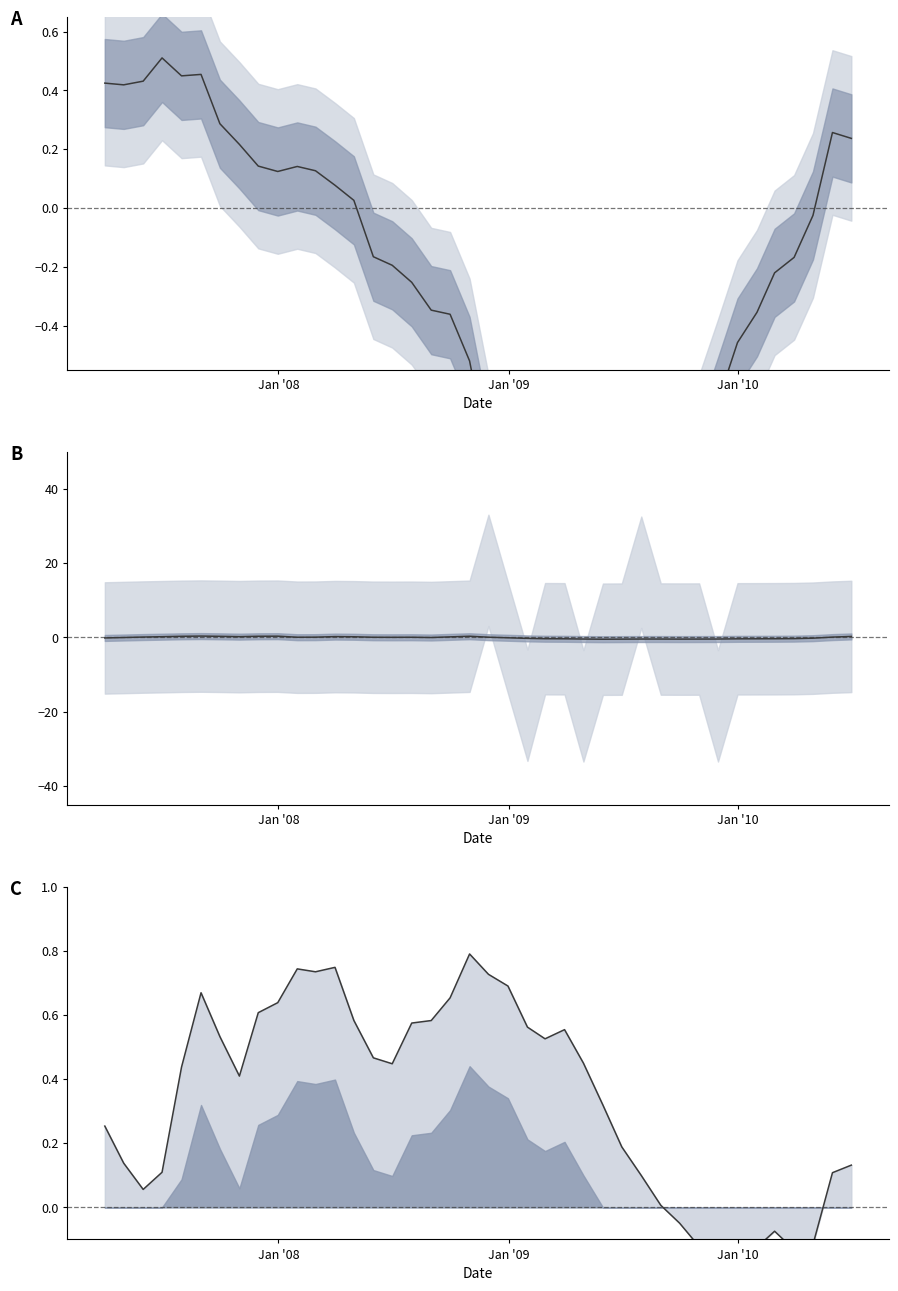

What is the label of the 35th point from the right?

5